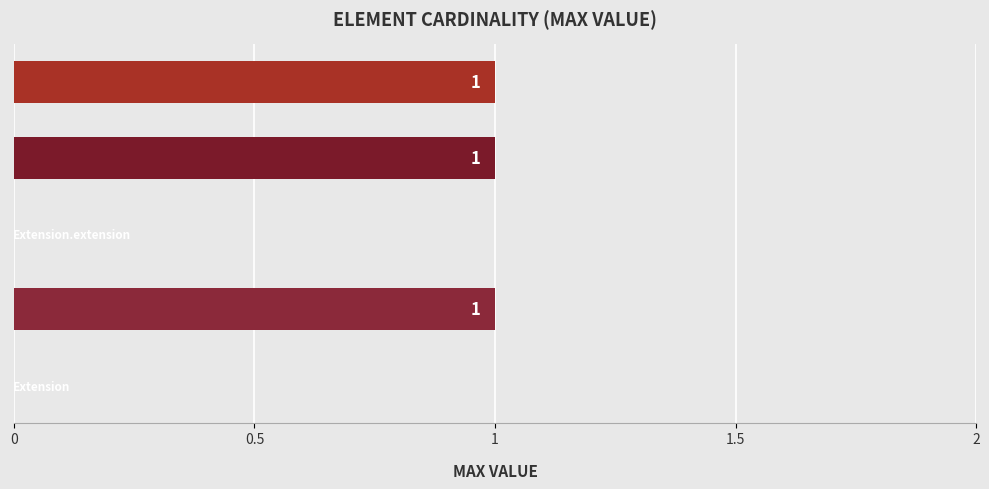

Reading bottom to top, list all the values displayed in this chart.

Extension=0	Extension.id=1	Extension.extension=0	Extension.url=1	Extension.value[x]=1